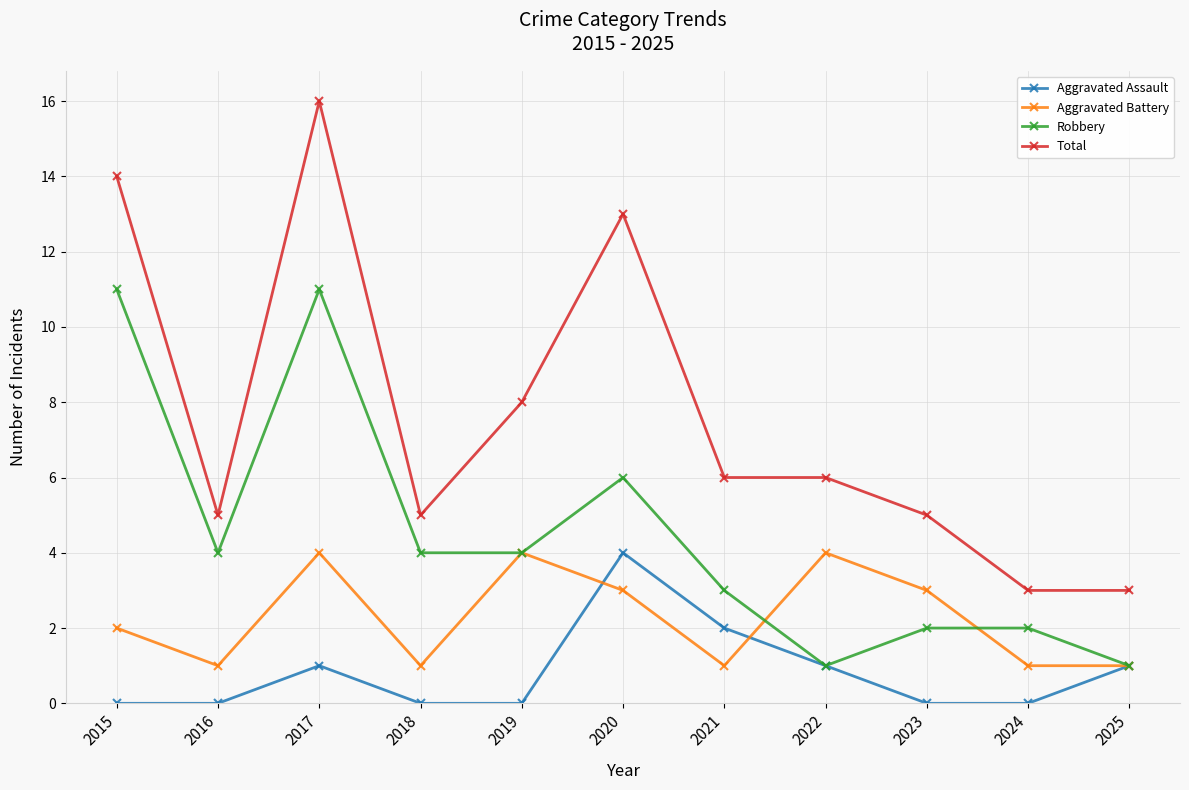

True or false: Robbery has more than 1 interior local peaks.

True